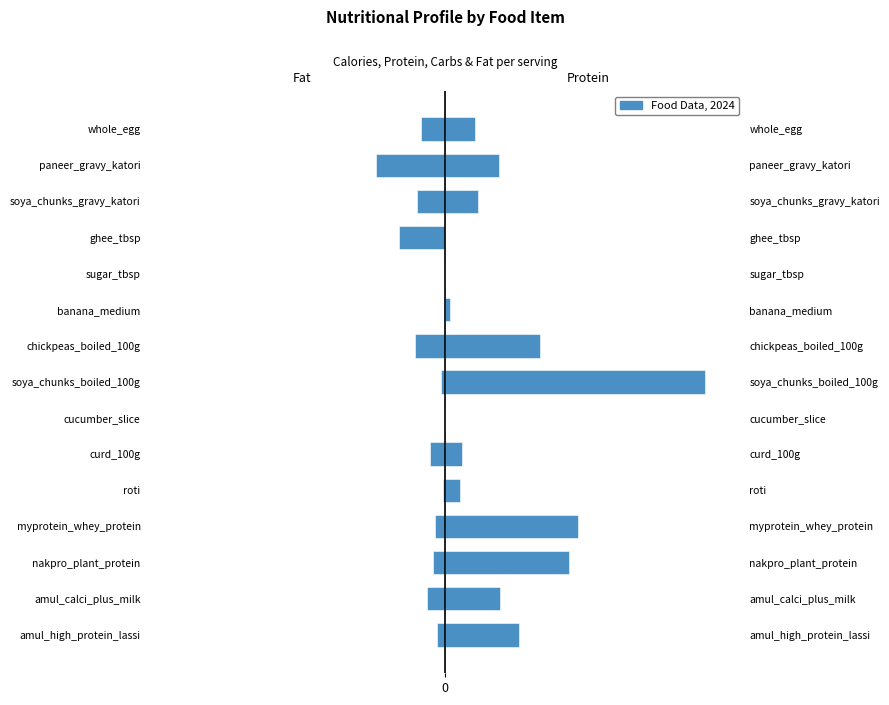

How many bars are there in each group?

2